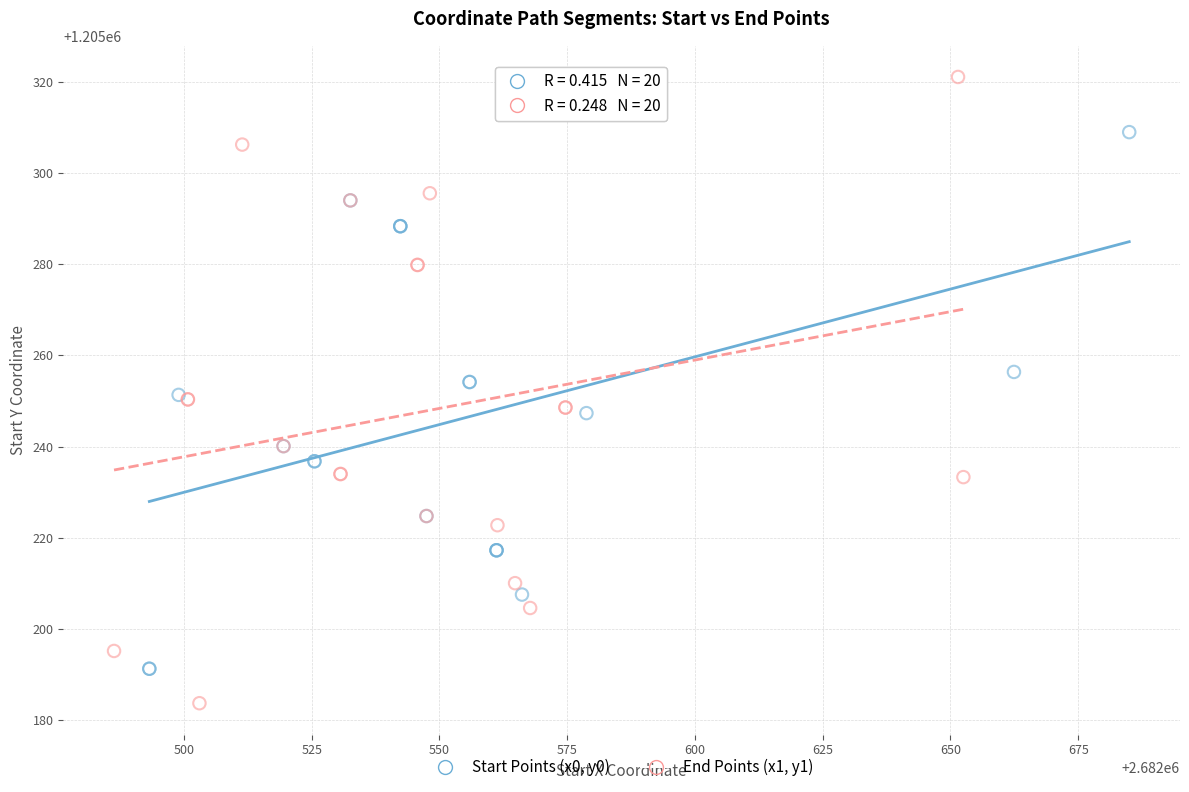

Which series has the largest Y range (max minus min)?

End Points (x1, y1)